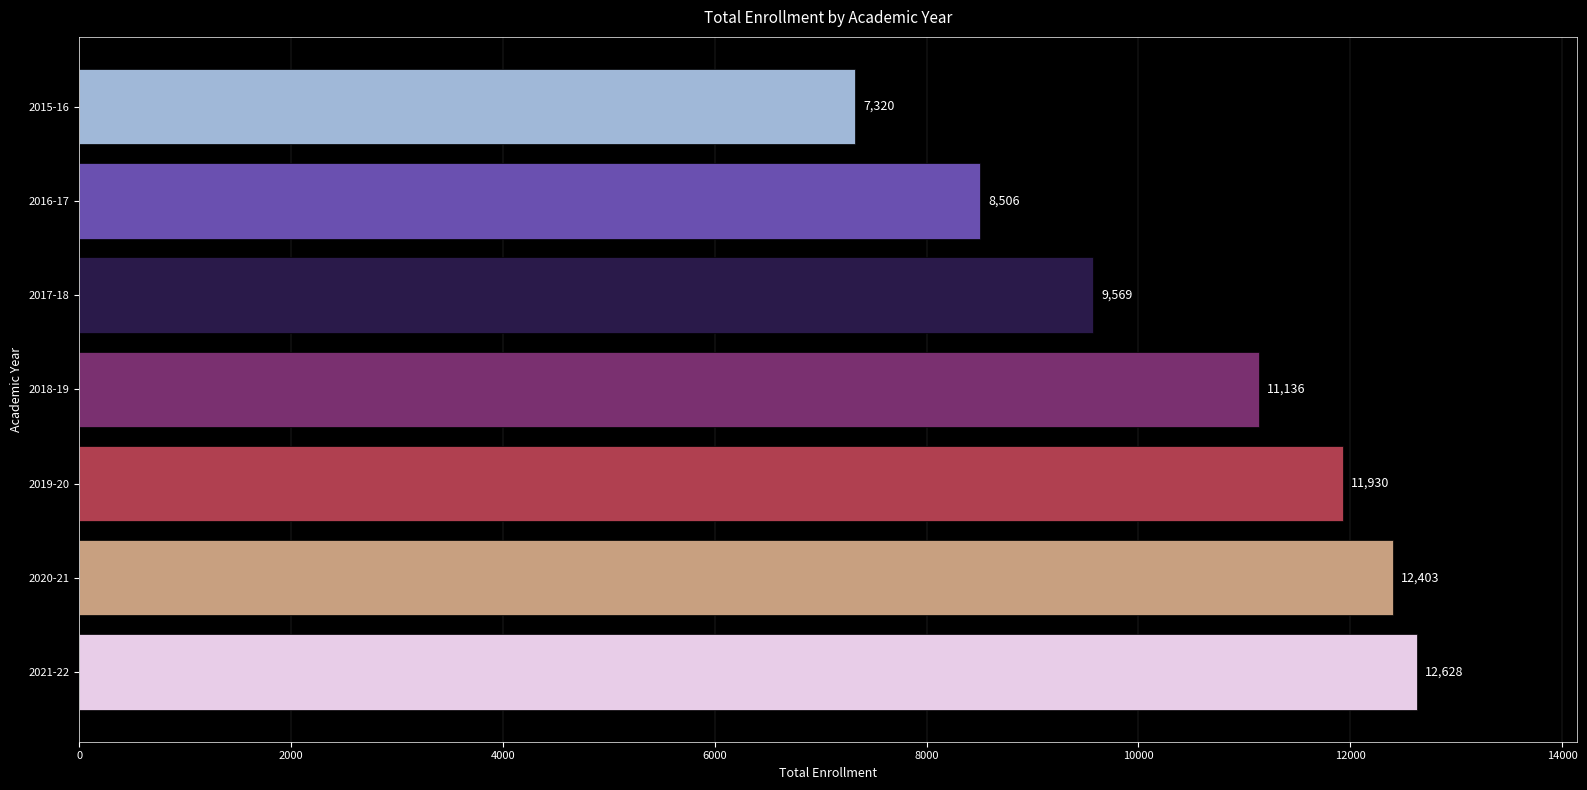

Reading bottom to top, what are all the values shown in this chart?

2021-22=12628	2020-21=12403	2019-20=11930	2018-19=11136	2017-18=9569	2016-17=8506	2015-16=7320